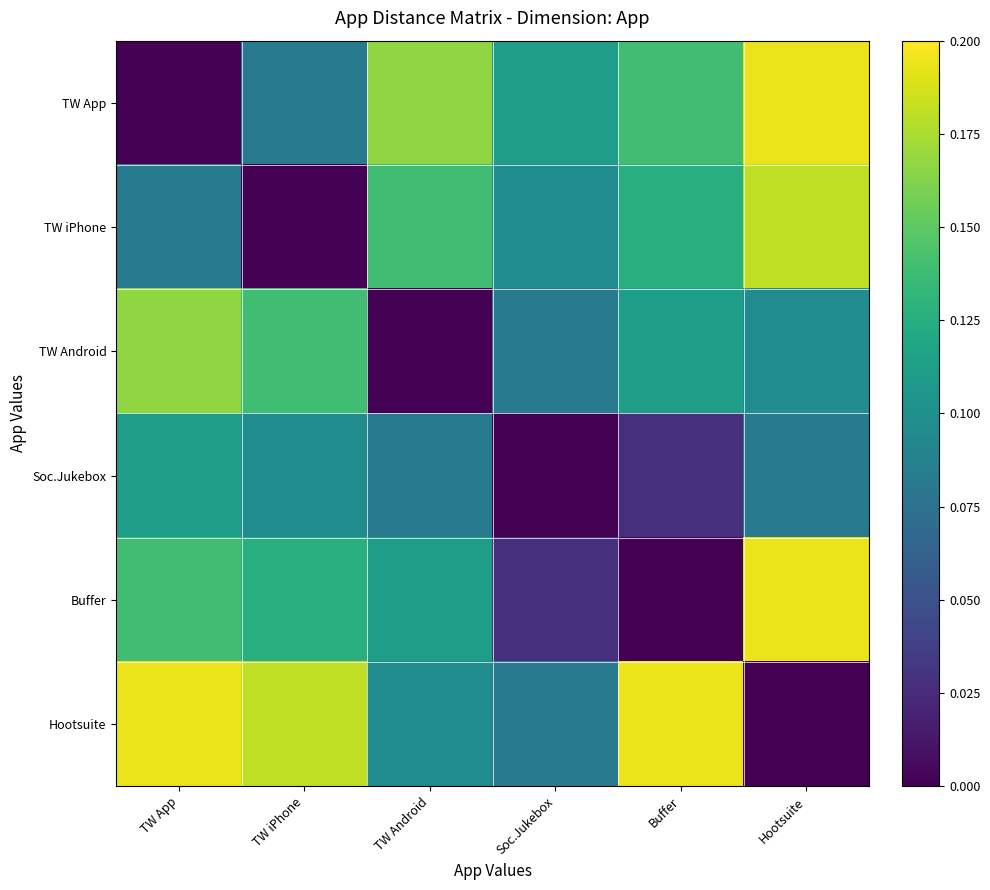

Which series has the largest range (max minus min)?

TW App